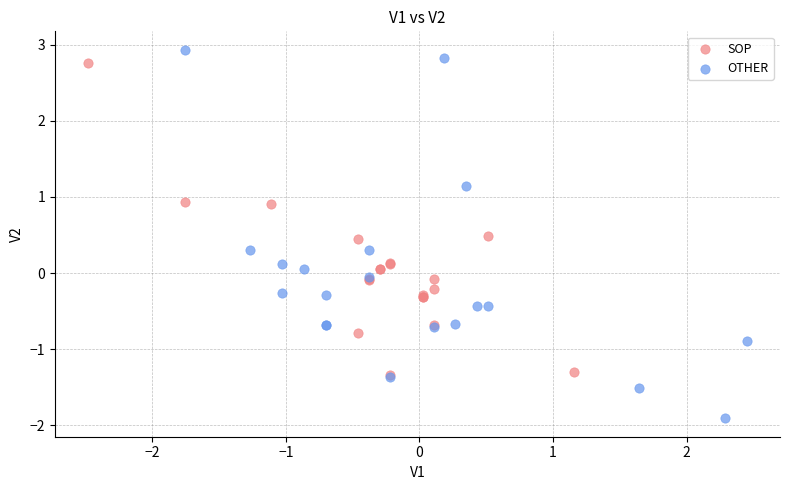

Which series reaches the maximum Y coordinate?

OTHER